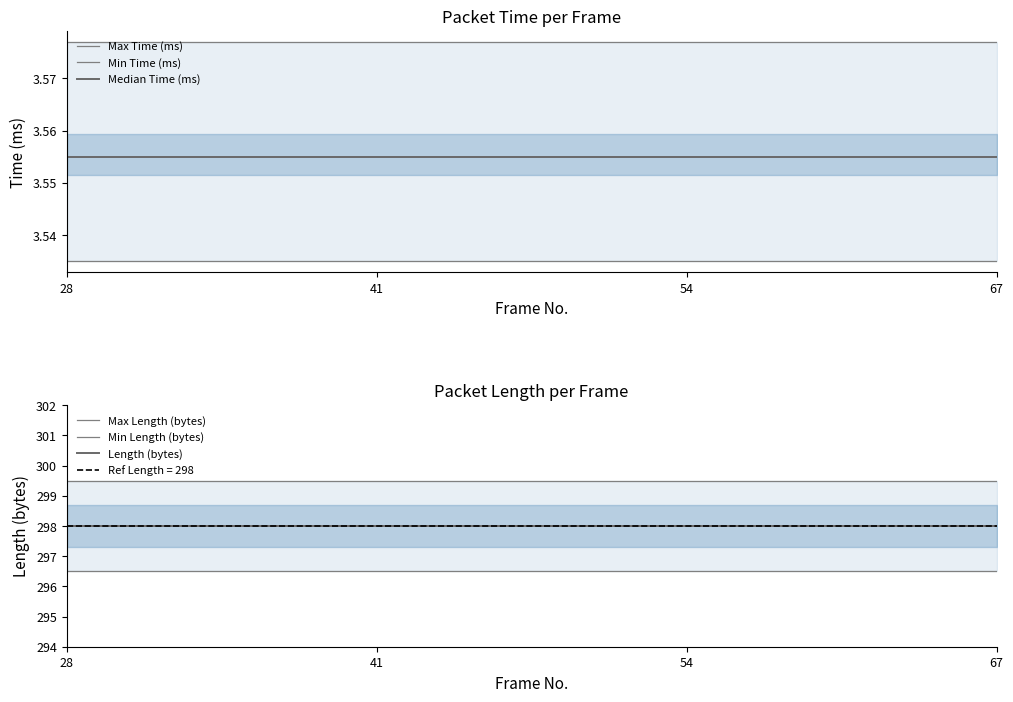

Which category has the highest value in the Max Time (ms) series?

28